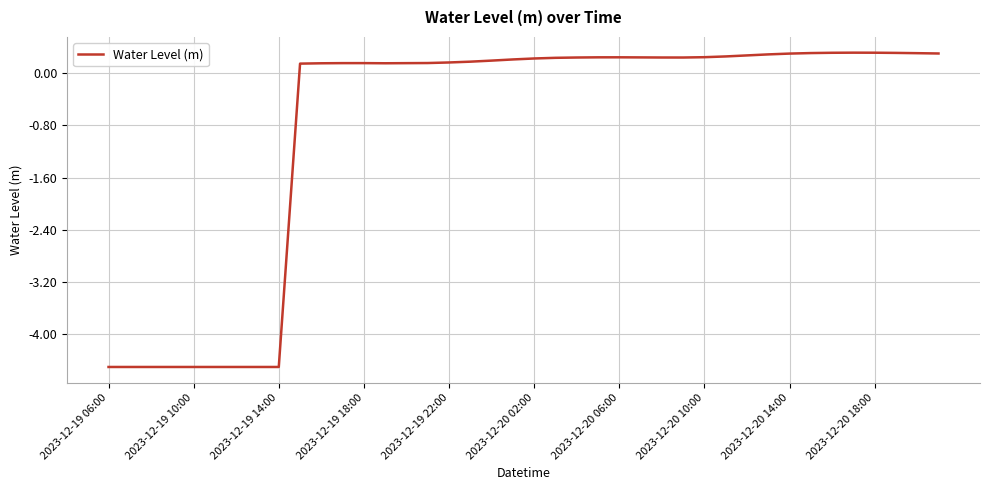

What is the difference between the maximum and minimum values?

4.8